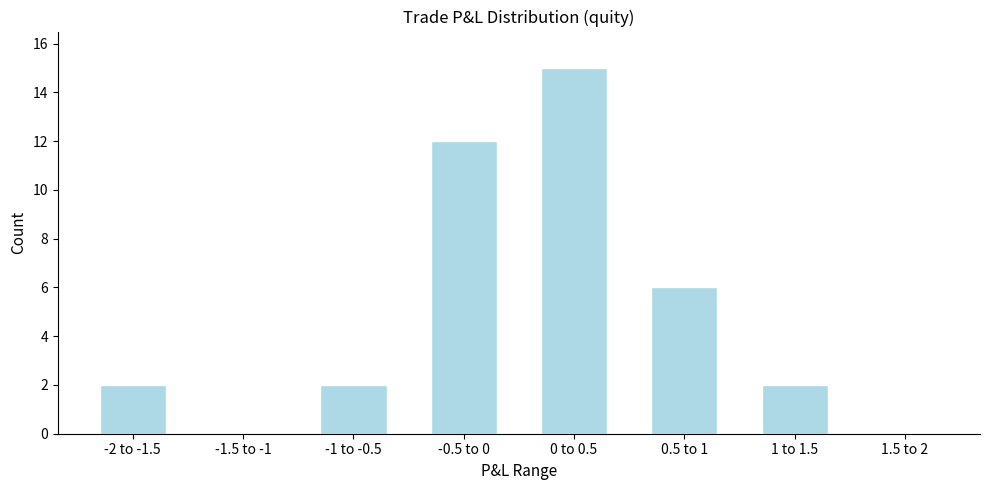

Reading left to right, list all the values displayed in this chart.

-2 to -1.5=2	-1.5 to -1=0	-1 to -0.5=2	-0.5 to 0=12	0 to 0.5=15	0.5 to 1=6	1 to 1.5=2	1.5 to 2=0